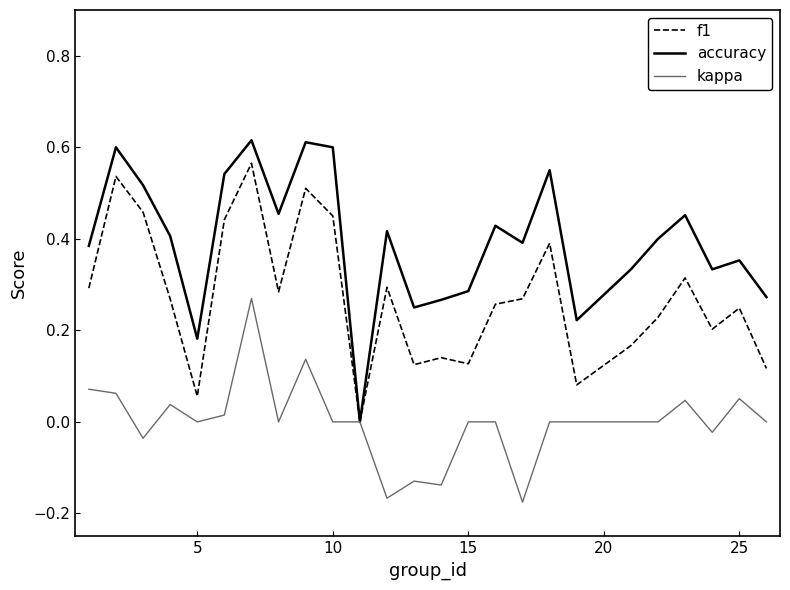

List the series in order of their peak value, lowest first.

kappa, f1, accuracy